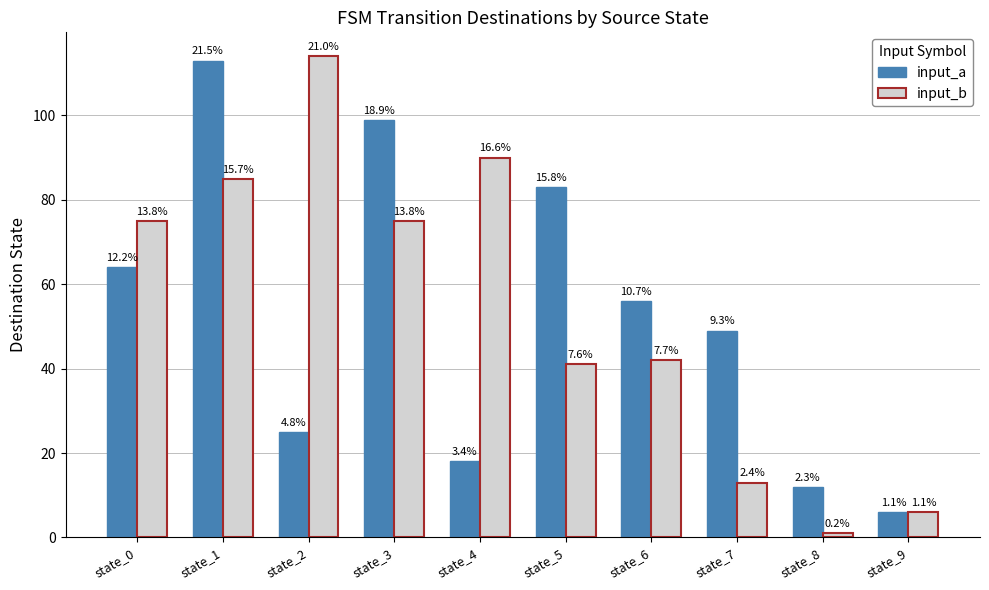

List the series in order of their peak value, highest first.

input_b, input_a